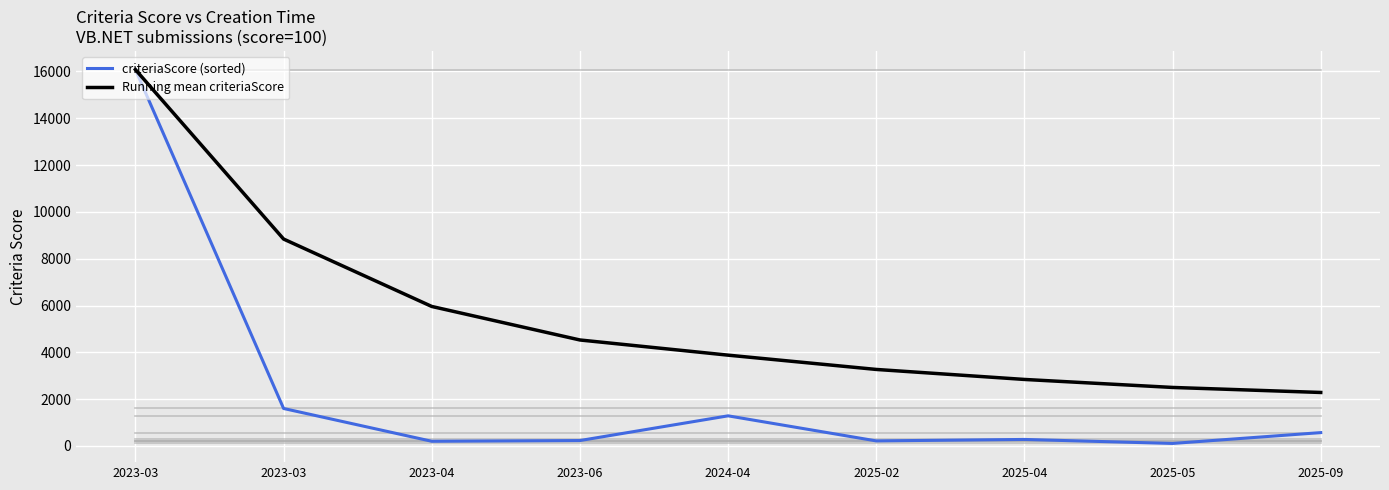

List the series in order of their overall mean, lowest first.

criteriaScore (sorted), Running mean criteriaScore